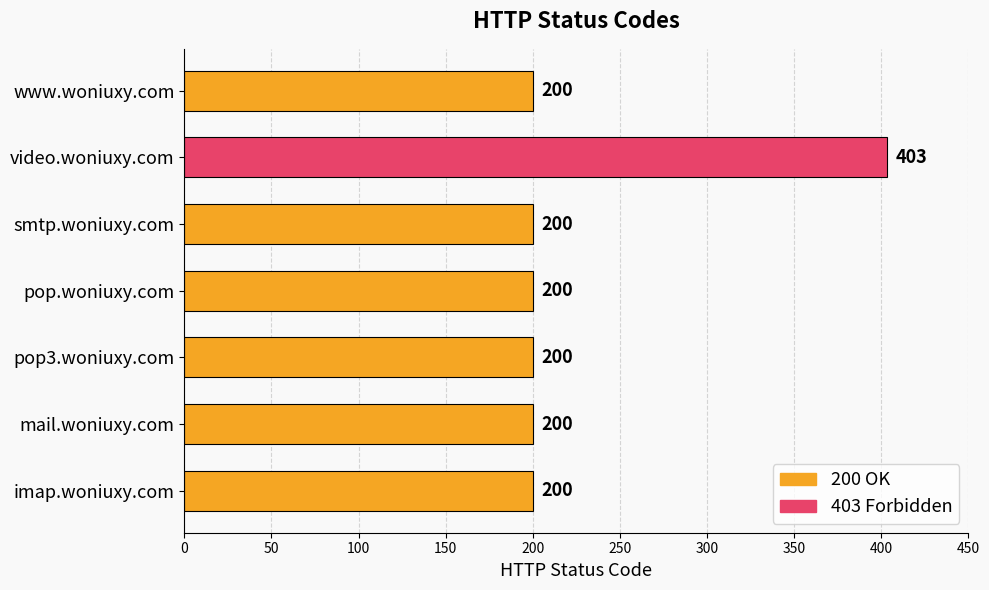

What is the difference between the maximum and minimum values?

203